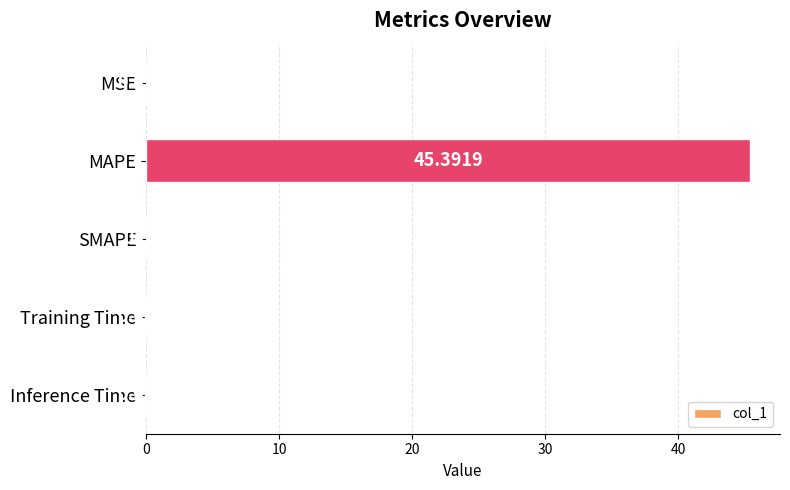

What is the greatest value displayed?

45.4